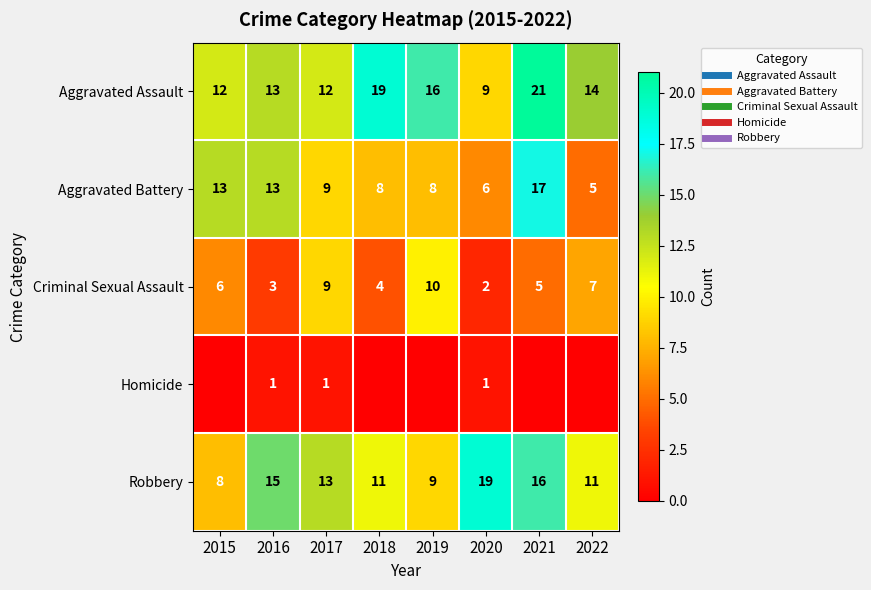

Is the value of Aggravated Battery at 2020 greater than the value of Aggravated Assault at 2015?

No